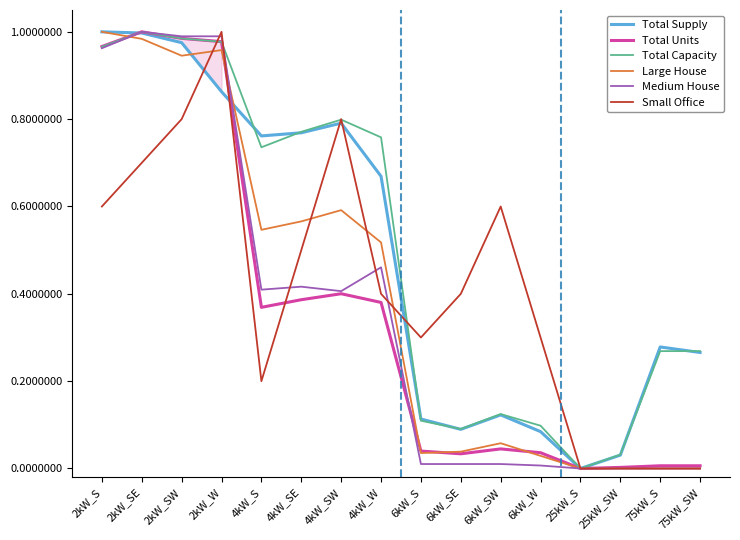

Rank the series by their maximum value, from lowest to highest.

Total Supply, Total Units, Total Capacity, Large House, Medium House, Small Office